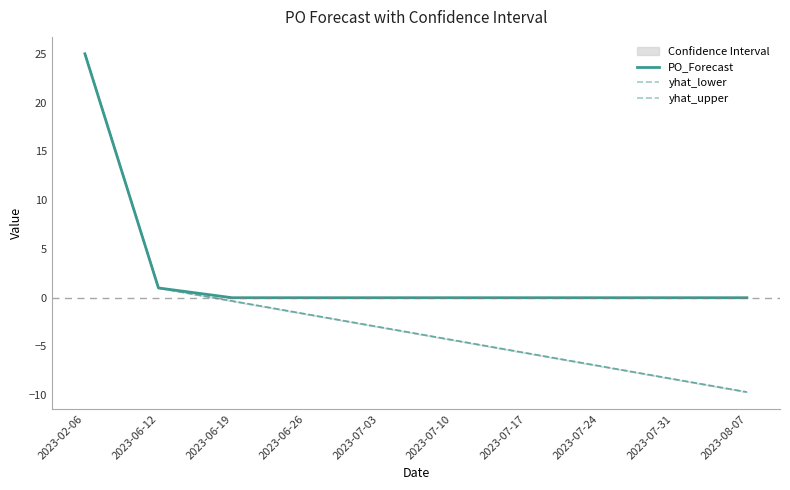

List the labels in order of PO_Forecast value, largest first.

2023-02-06, 2023-06-12, 2023-06-19, 2023-06-26, 2023-07-03, 2023-07-10, 2023-07-17, 2023-07-24, 2023-07-31, 2023-08-07